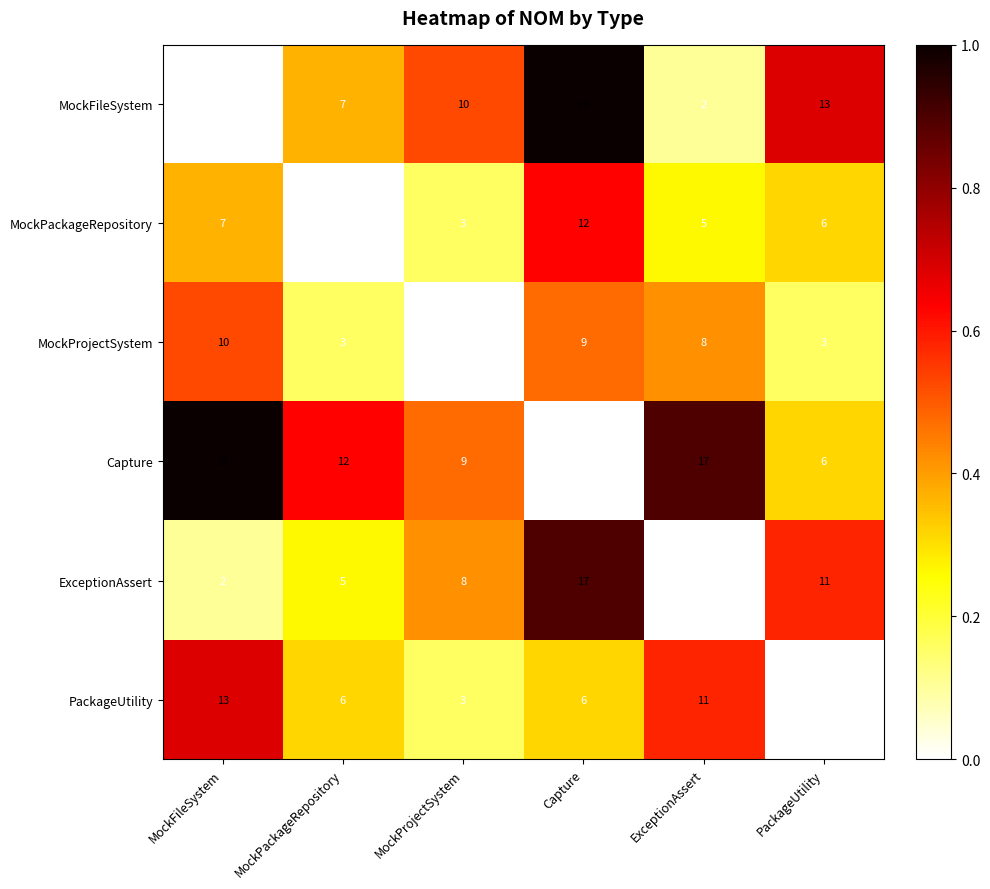

What is the maximum value shown in the chart?

19